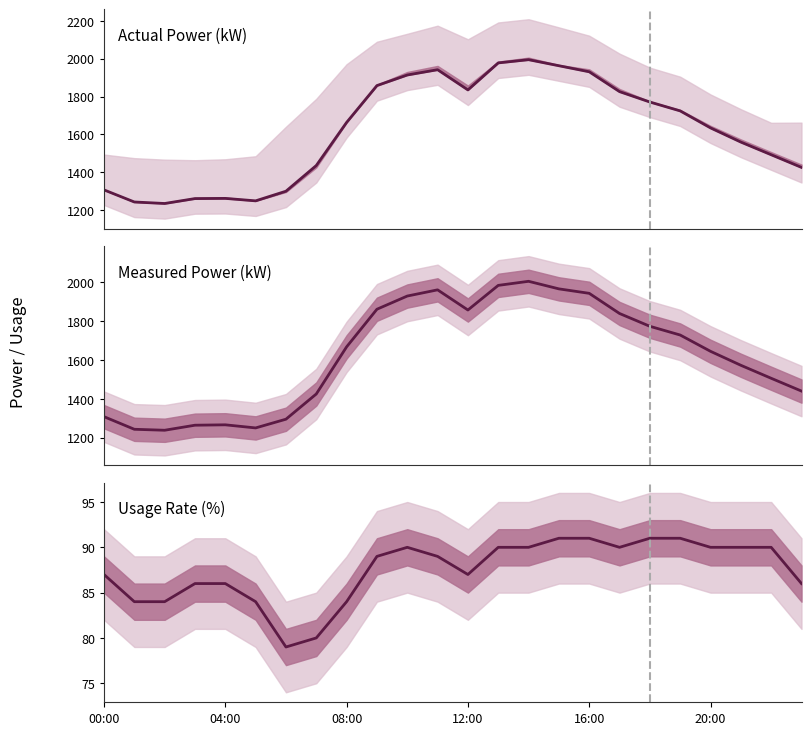

What is the minimum value shown in the chart?

79